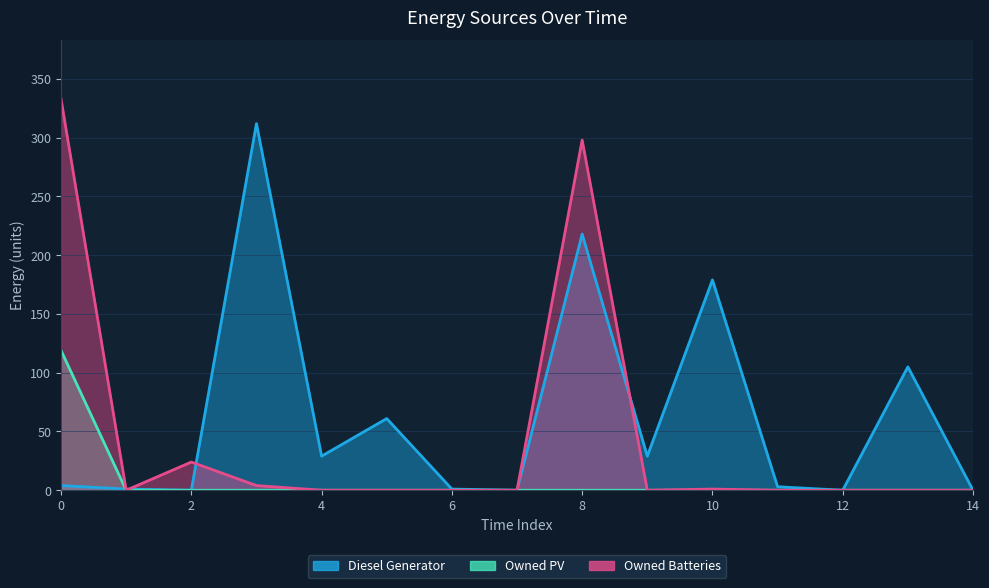

What is the difference between the Diesel Generator values at 8 and 0?

214